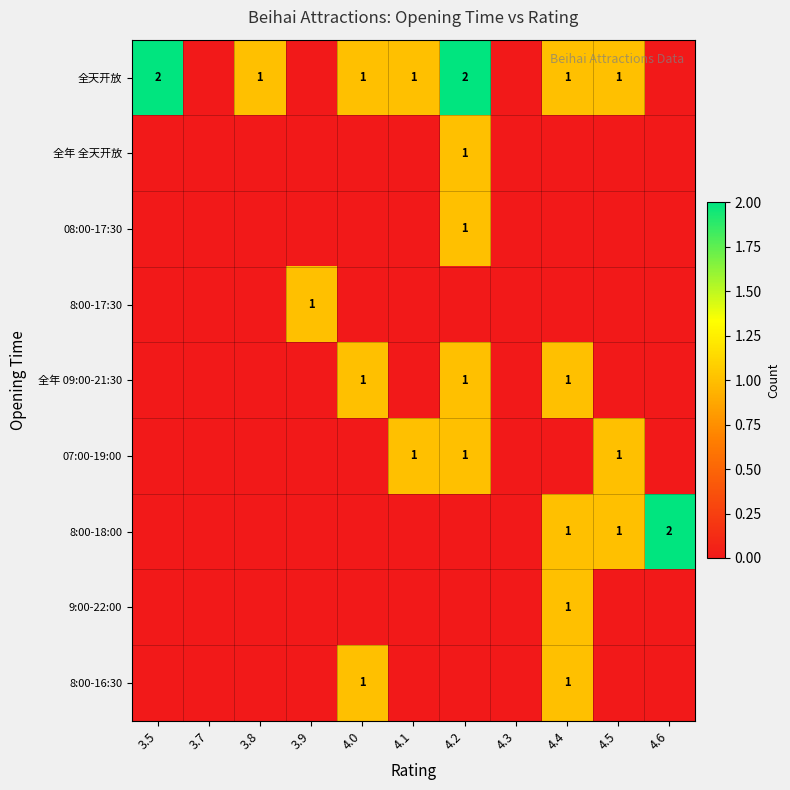

Which category has the lowest value across all series?

3.7